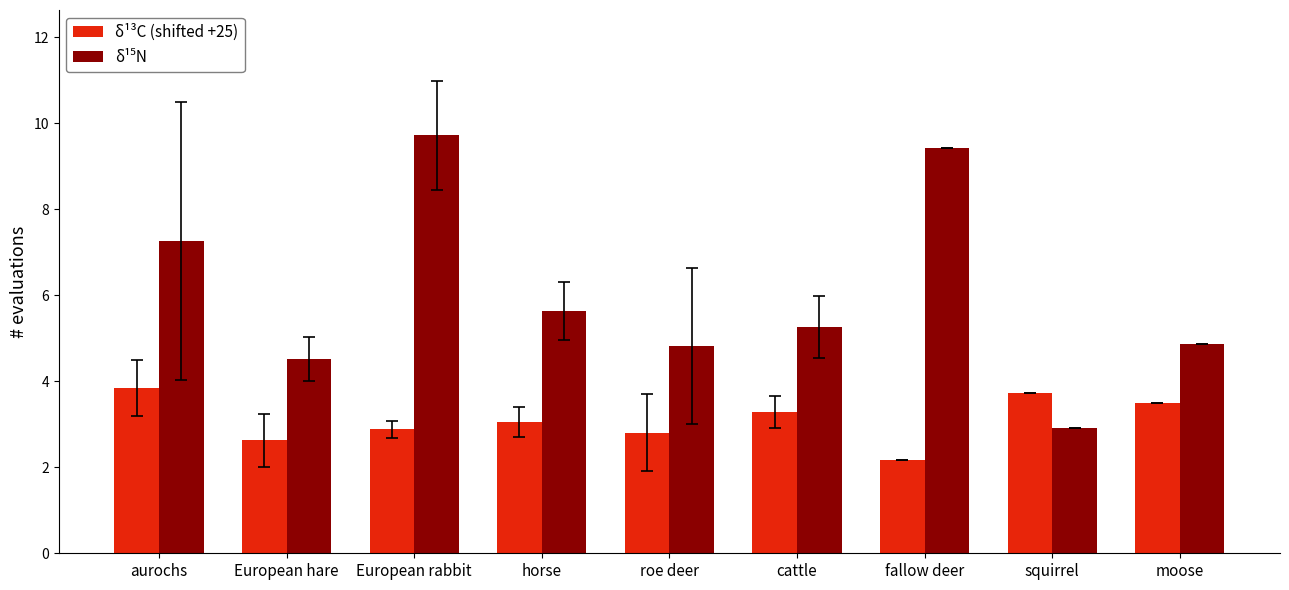

What is the greatest value displayed?

9.7